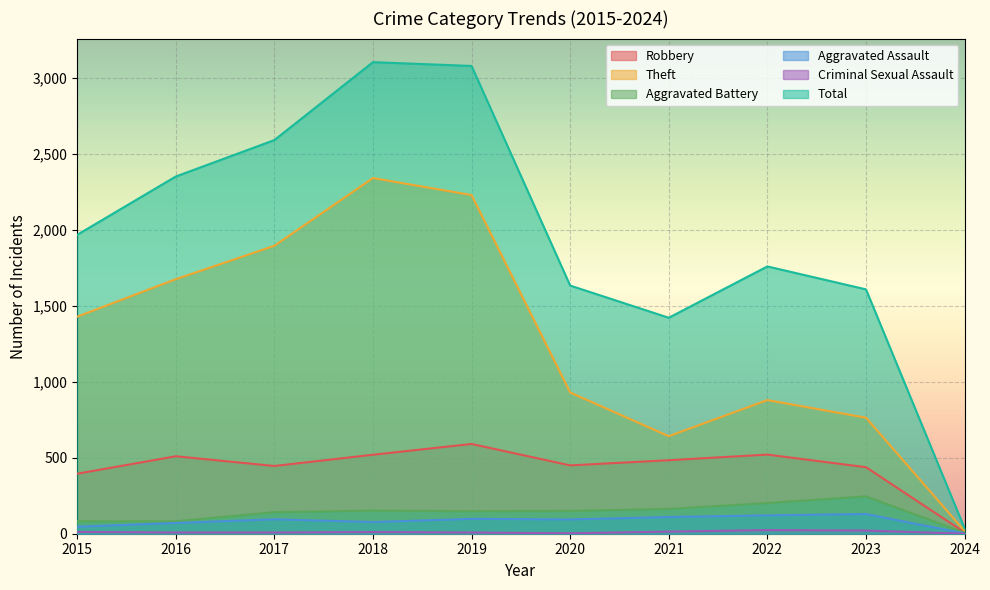

What is the minimum value for Theft?

18